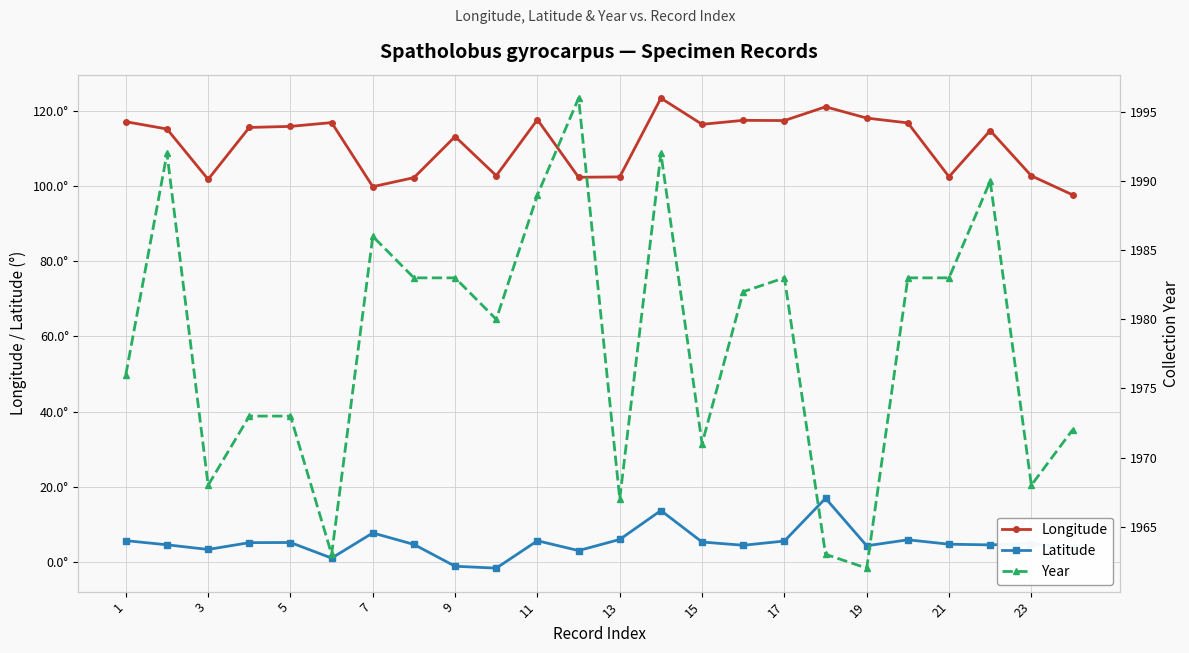

How many lines are shown in the chart?

3